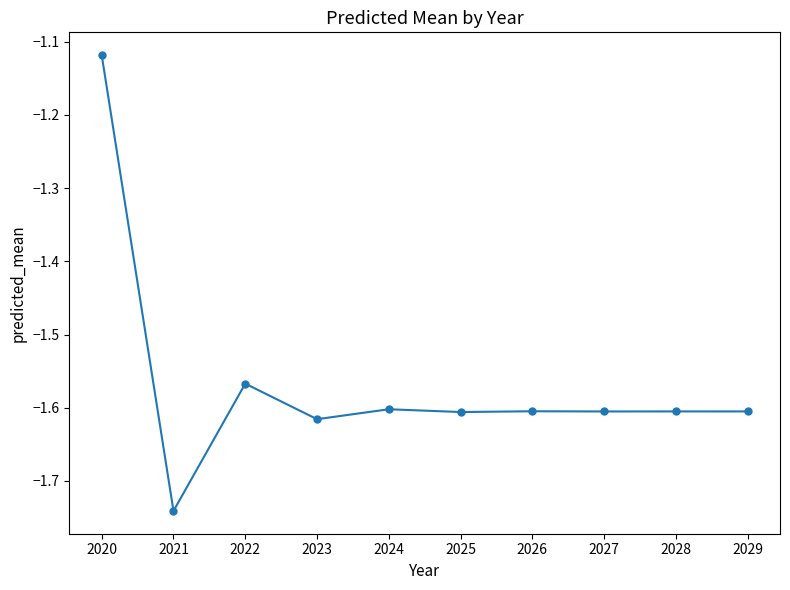

Is this an area chart (filled region under the line)?

No